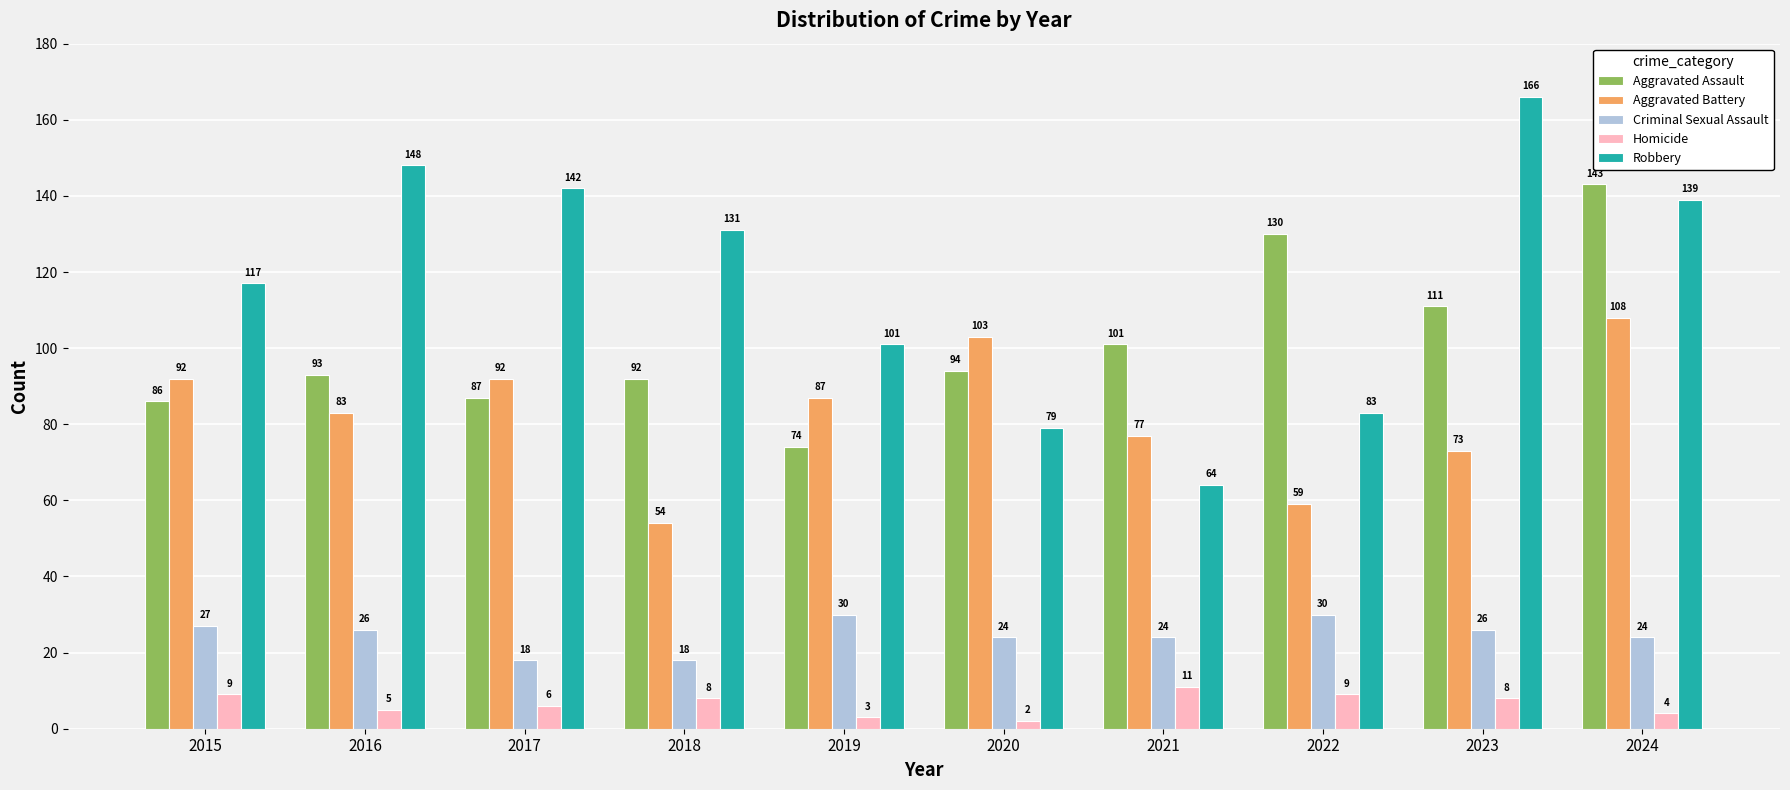

Which series has the largest total across all categories?

Robbery